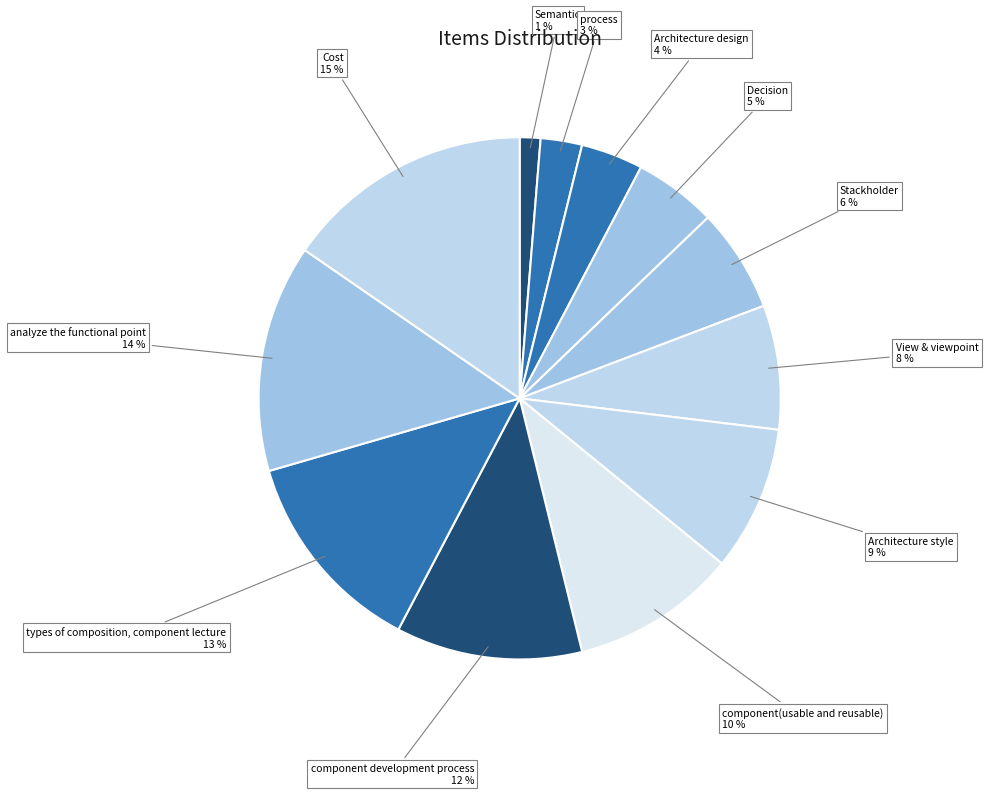

Count the number of slices in the pie.

12